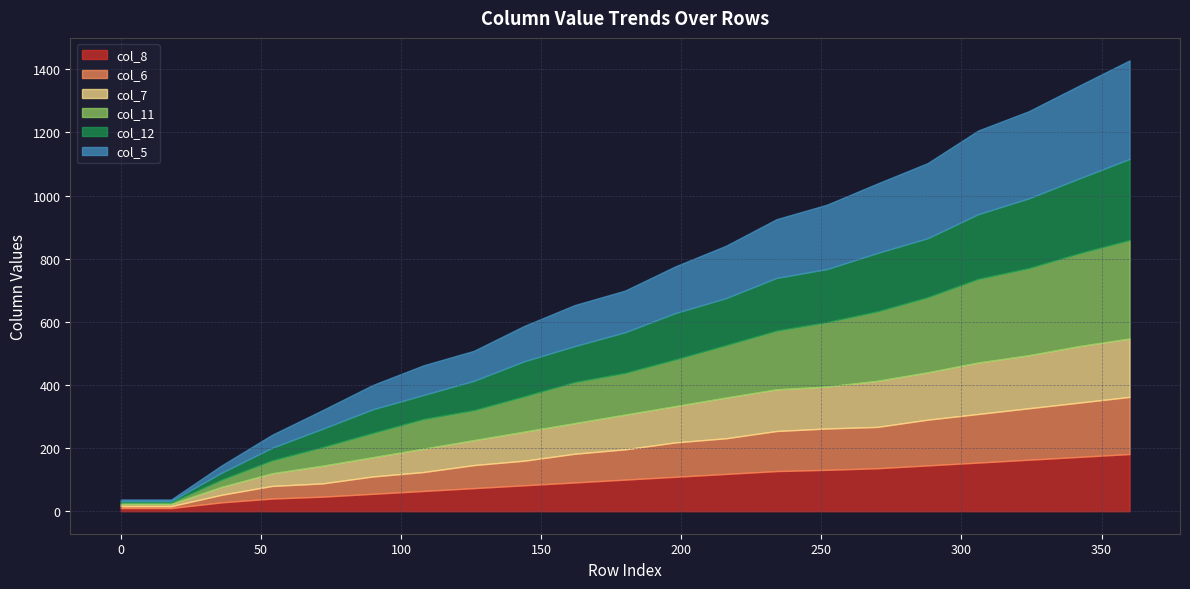

Rank the series at 90 from highest to lowest value.

col_11, col_5, col_12, col_7, col_8, col_6